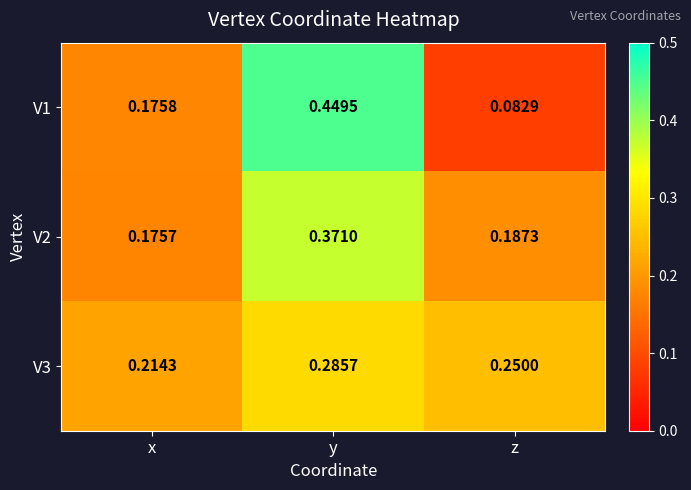

Which series has the largest total across all categories?

V3